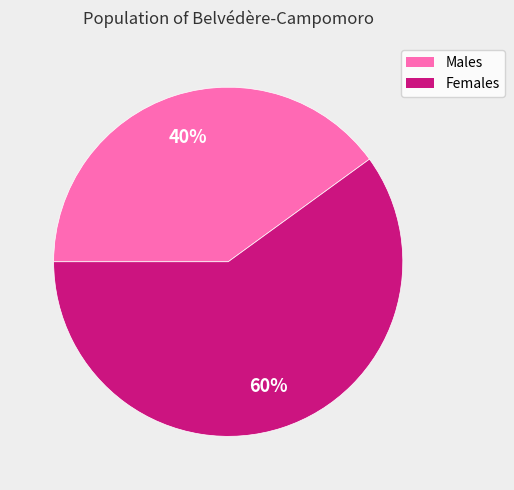

Does any single category account for the majority?

Yes